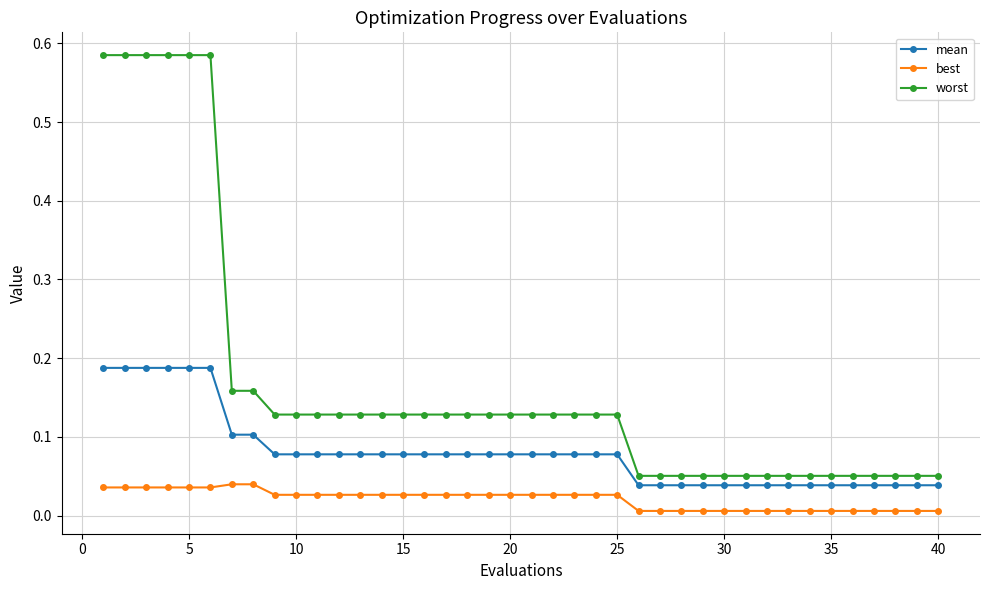

True or false: worst and mean cross at least once.

False